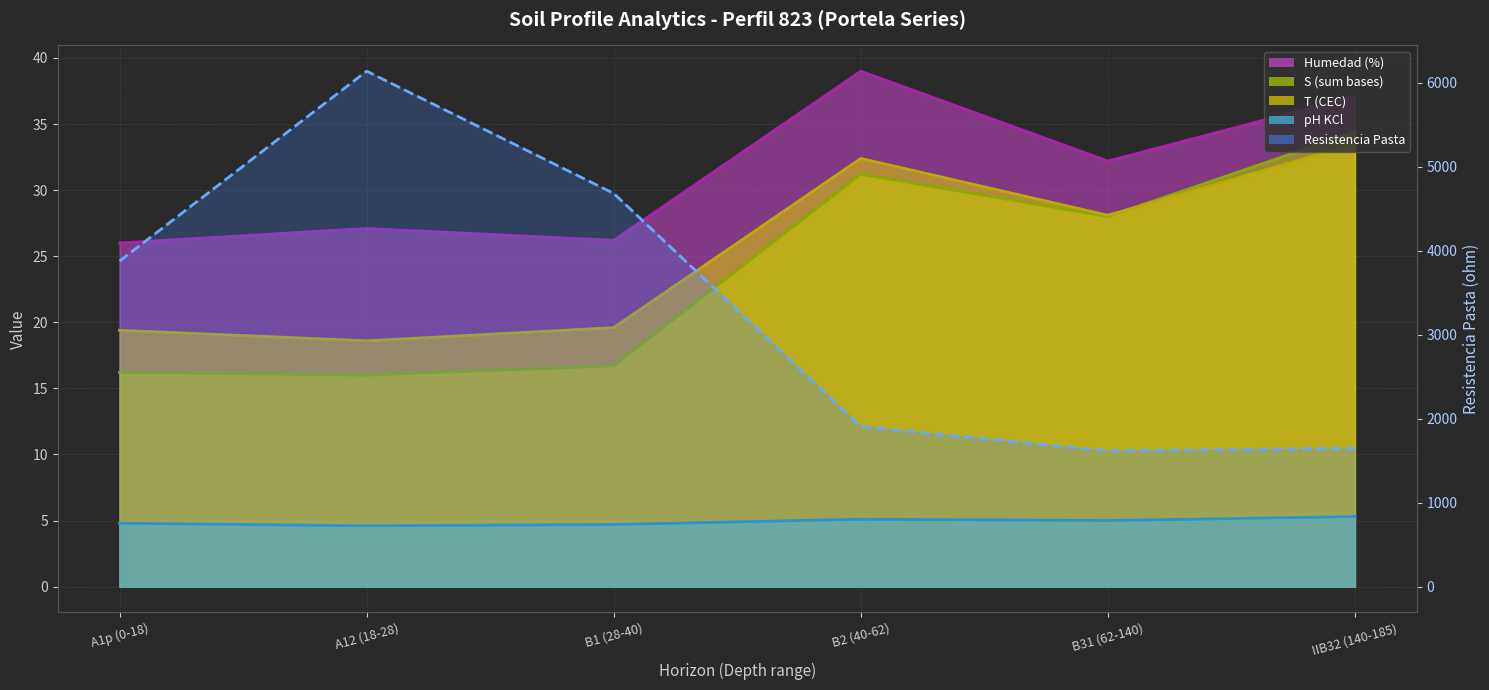

The value of analitico_ph_kcl at A12 (18-28) is 7.8. True or false?

False